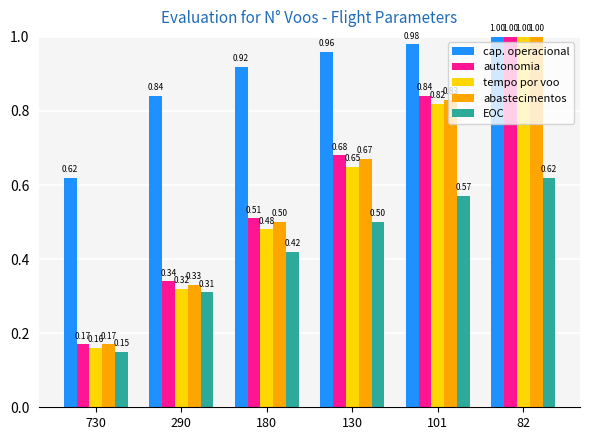

Does the chart contain stacked bars?

No